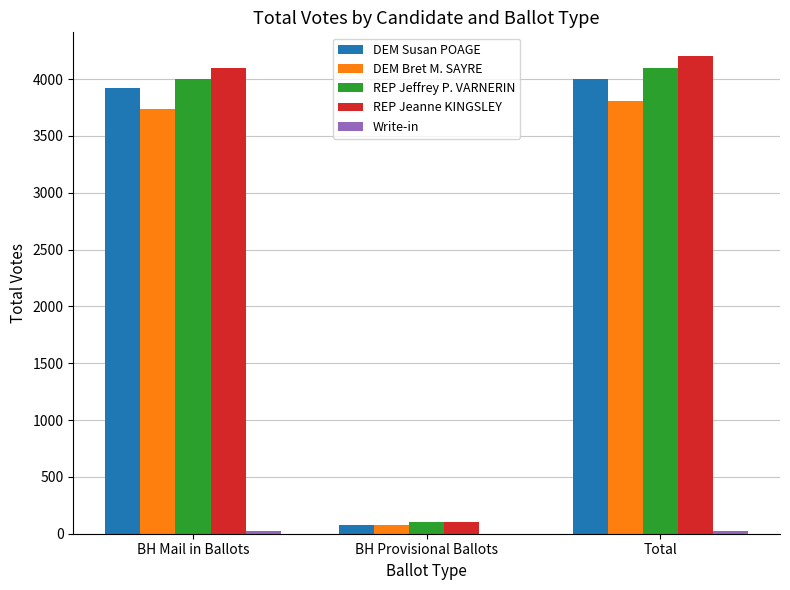

What is the difference between the REP Jeanne KINGSLEY values at BH Mail in Ballots and Total?

104